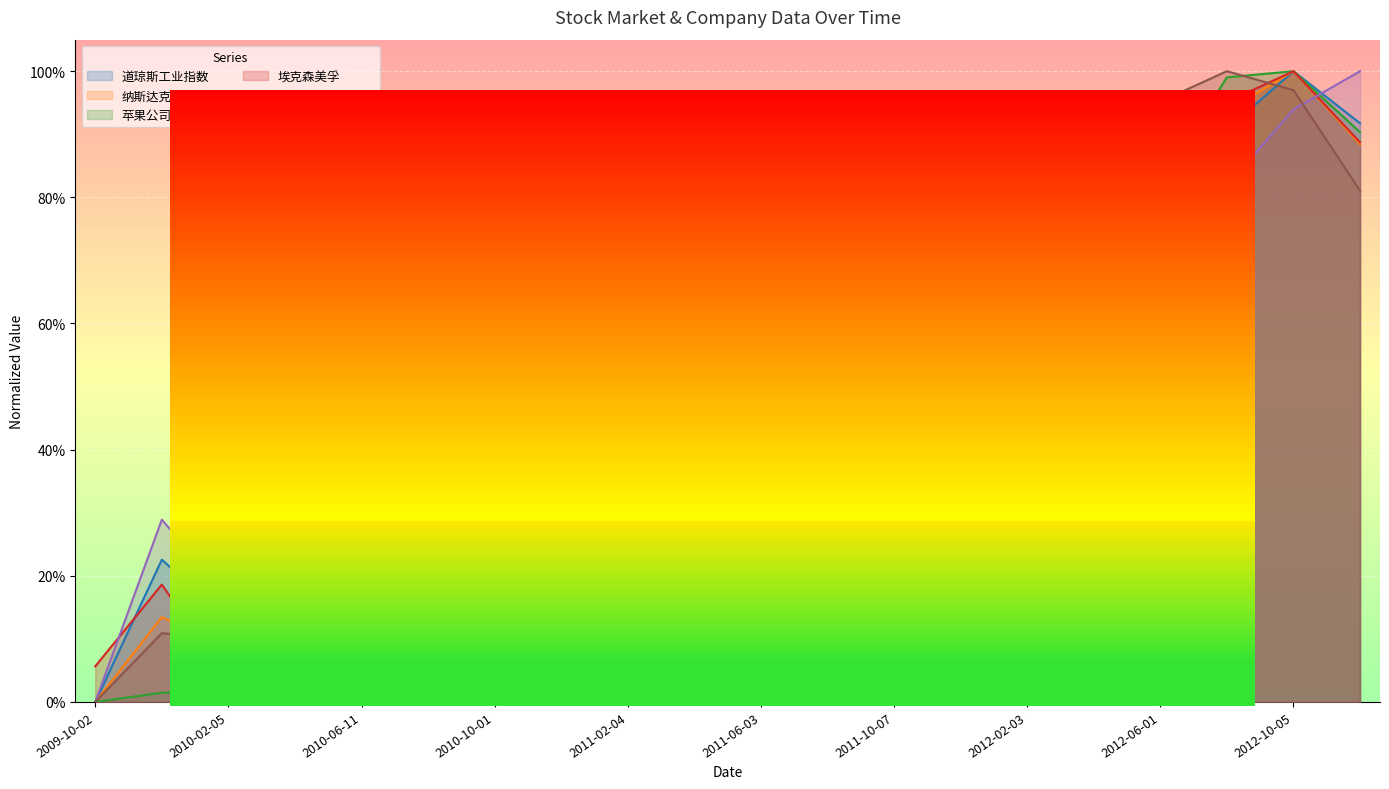

What is the spread (max minus min) of values at 2010-04-09?

0.3